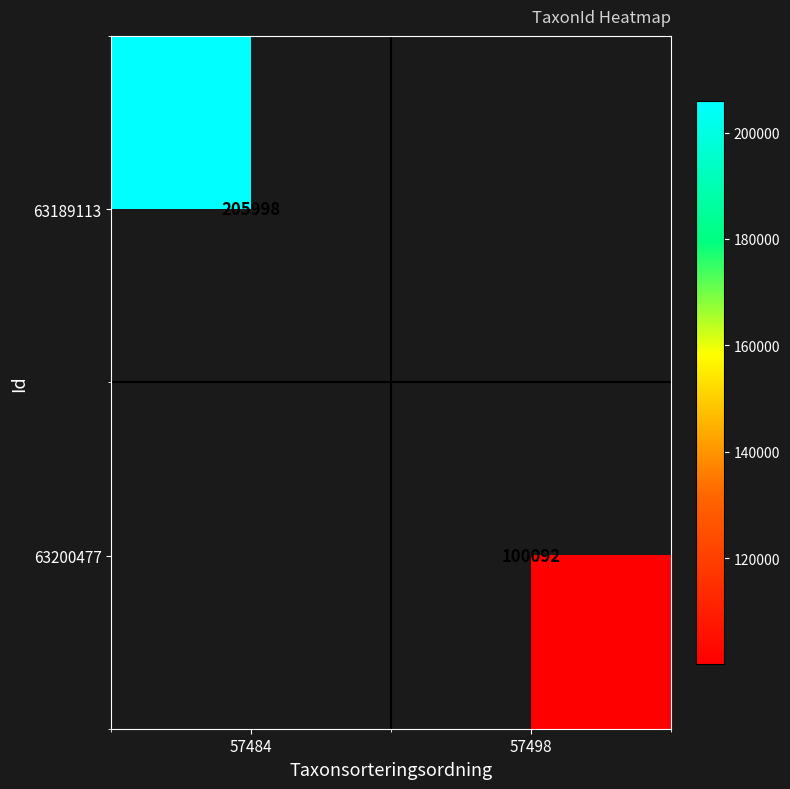

The 63200477 series shows 100092 at 57498. True or false?

True